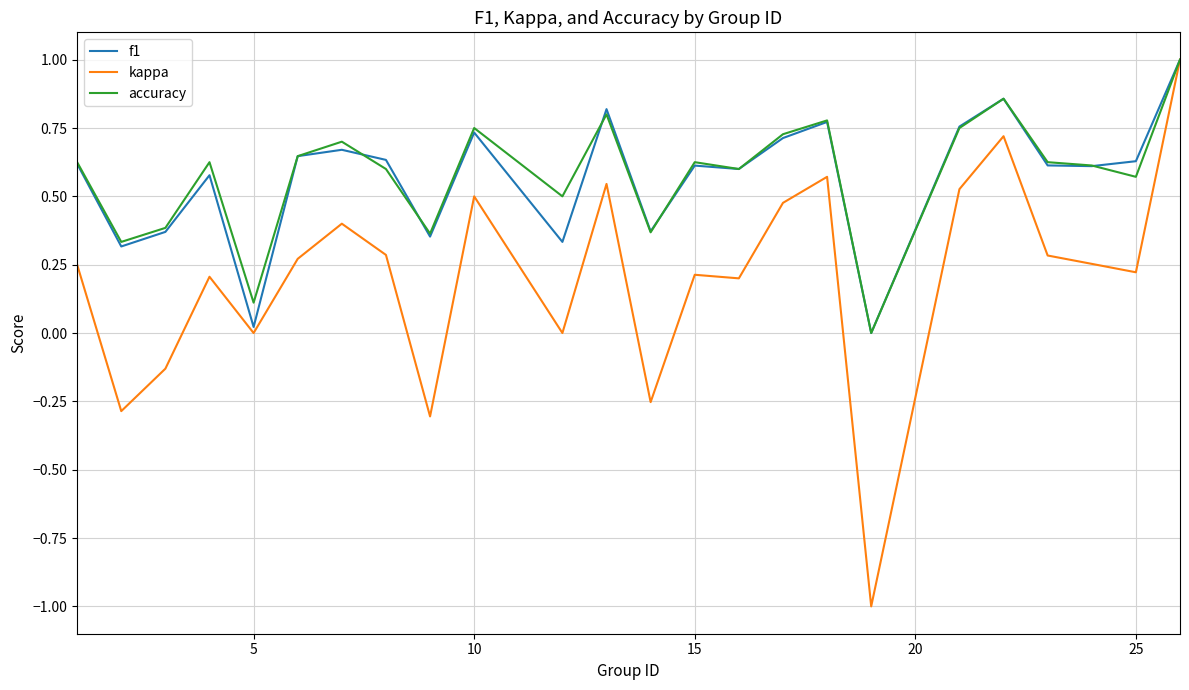

What is the lowest value of the kappa series?

-1.0